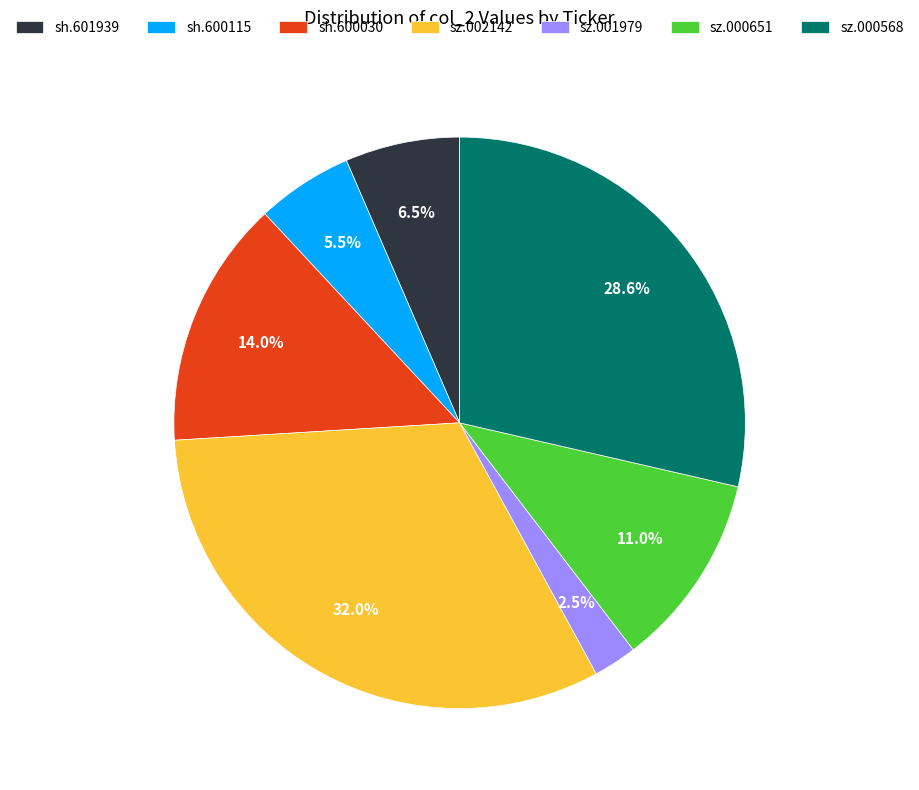

Rank the categories by value from highest to lowest.

sz.002142, sz.000568, sh.600030, sz.000651, sh.601939, sh.600115, sz.001979